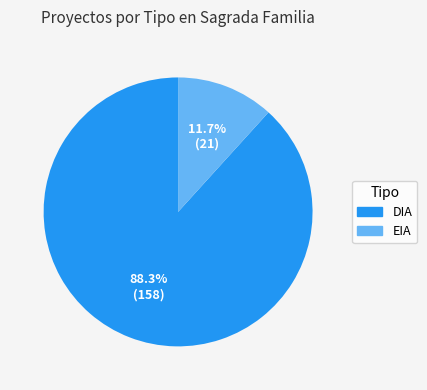

To the nearest percent, what percentage of the pie is EIA?

12%